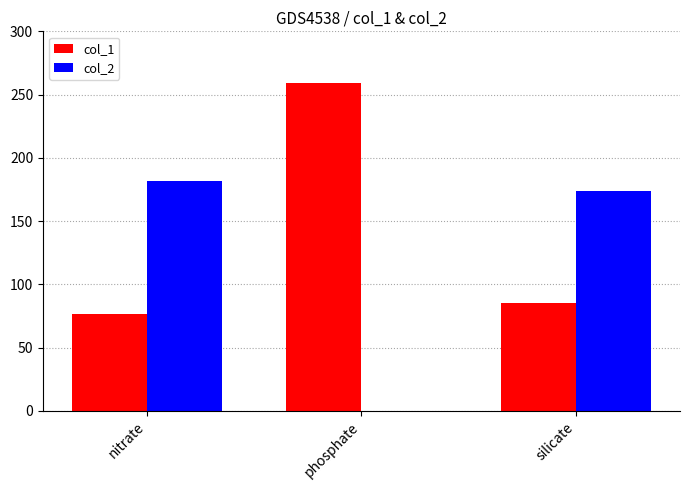

Reading left to right, list all the values displayed in this chart.

col_1: nitrate=77	phosphate=259	silicate=85
col_2: nitrate=182	phosphate=0	silicate=174